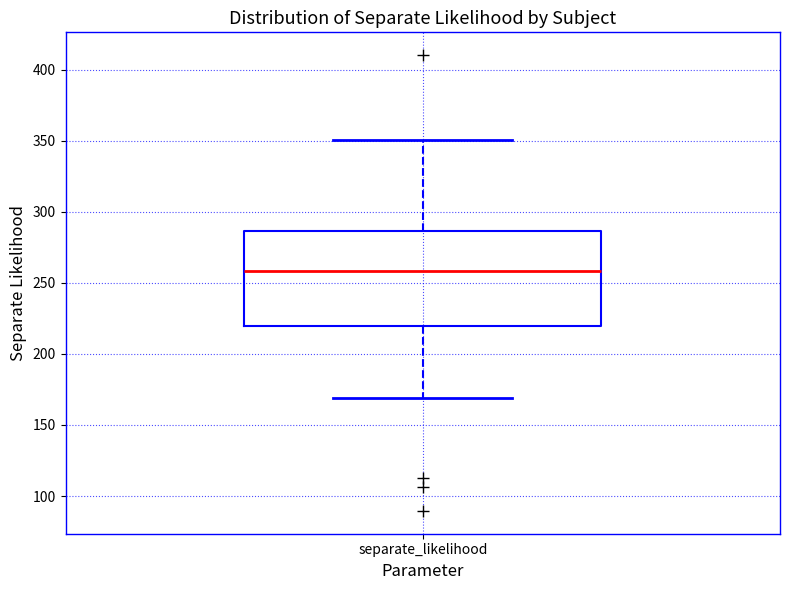

Where does the upper whisker of the box for separate_likelihood end on the y-axis? The values are not printed on the chart, so give them approximately, as read against the axis.

350